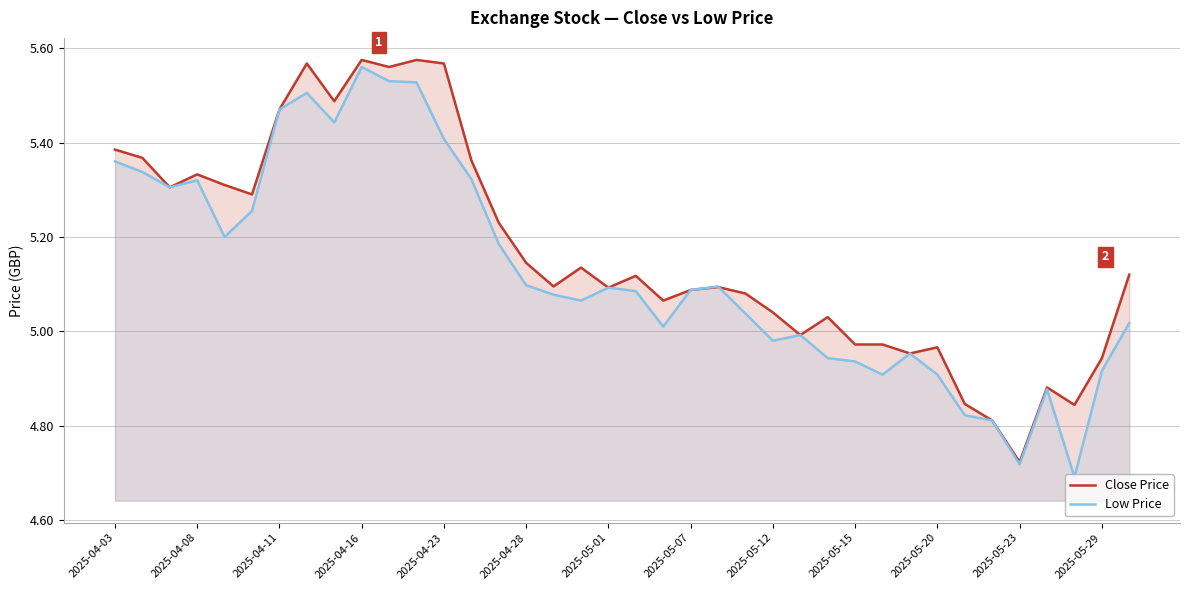

At which category does Close Price reach its first local peak?

2025-04-08